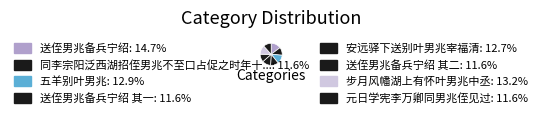

How many segments does this pie chart have?

8